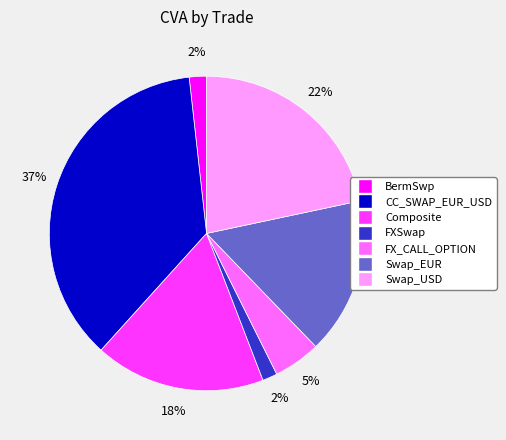

To the nearest percent, what is the combined percentage of FX_CALL_OPTION and Swap_EUR?

21%